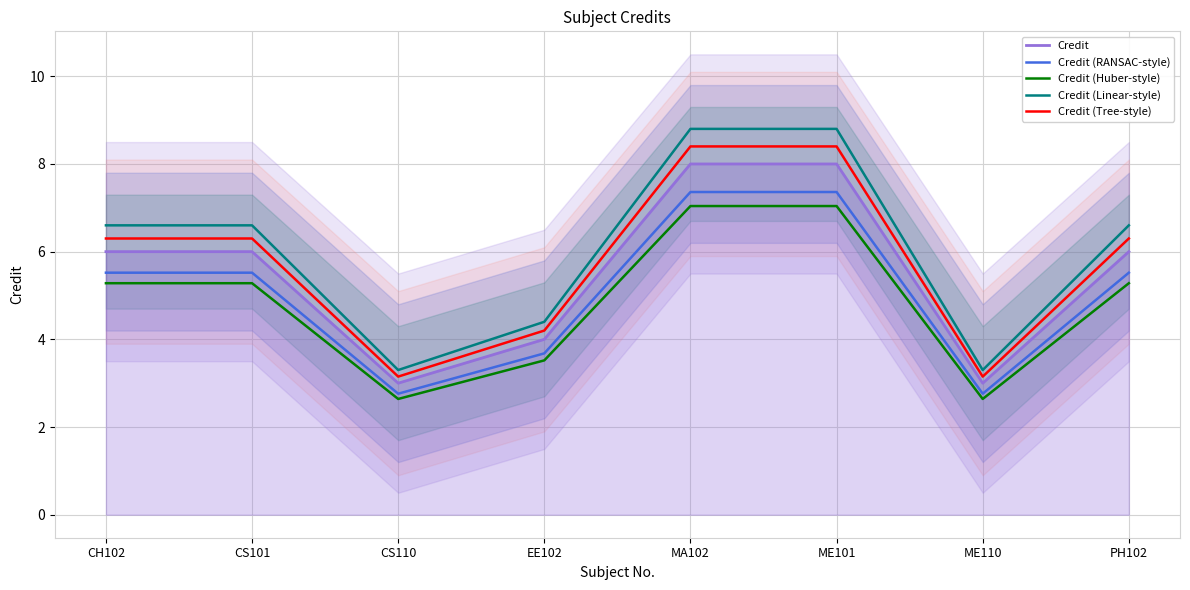

What is the average value of the Credit (Tree-style) series?

5.8